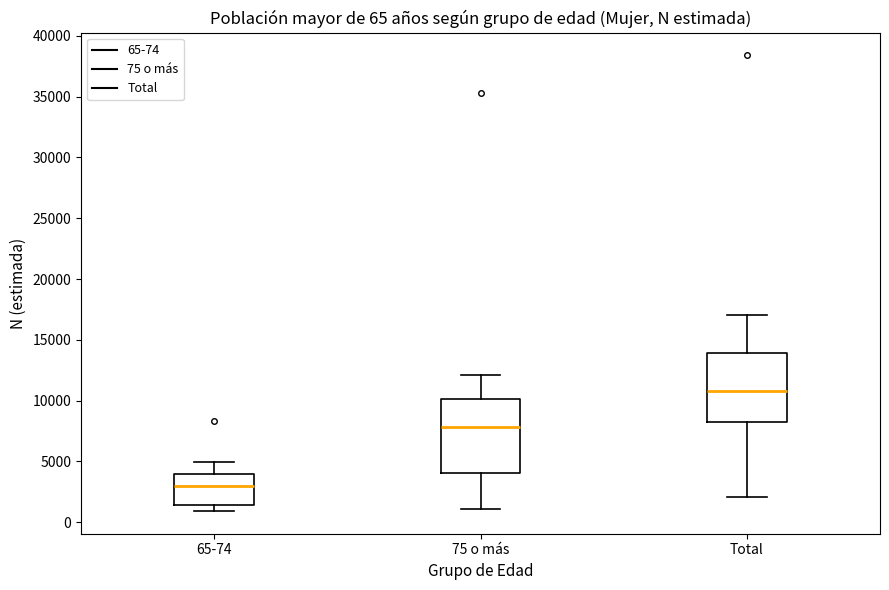

Which box has the lowest median line?

65-74